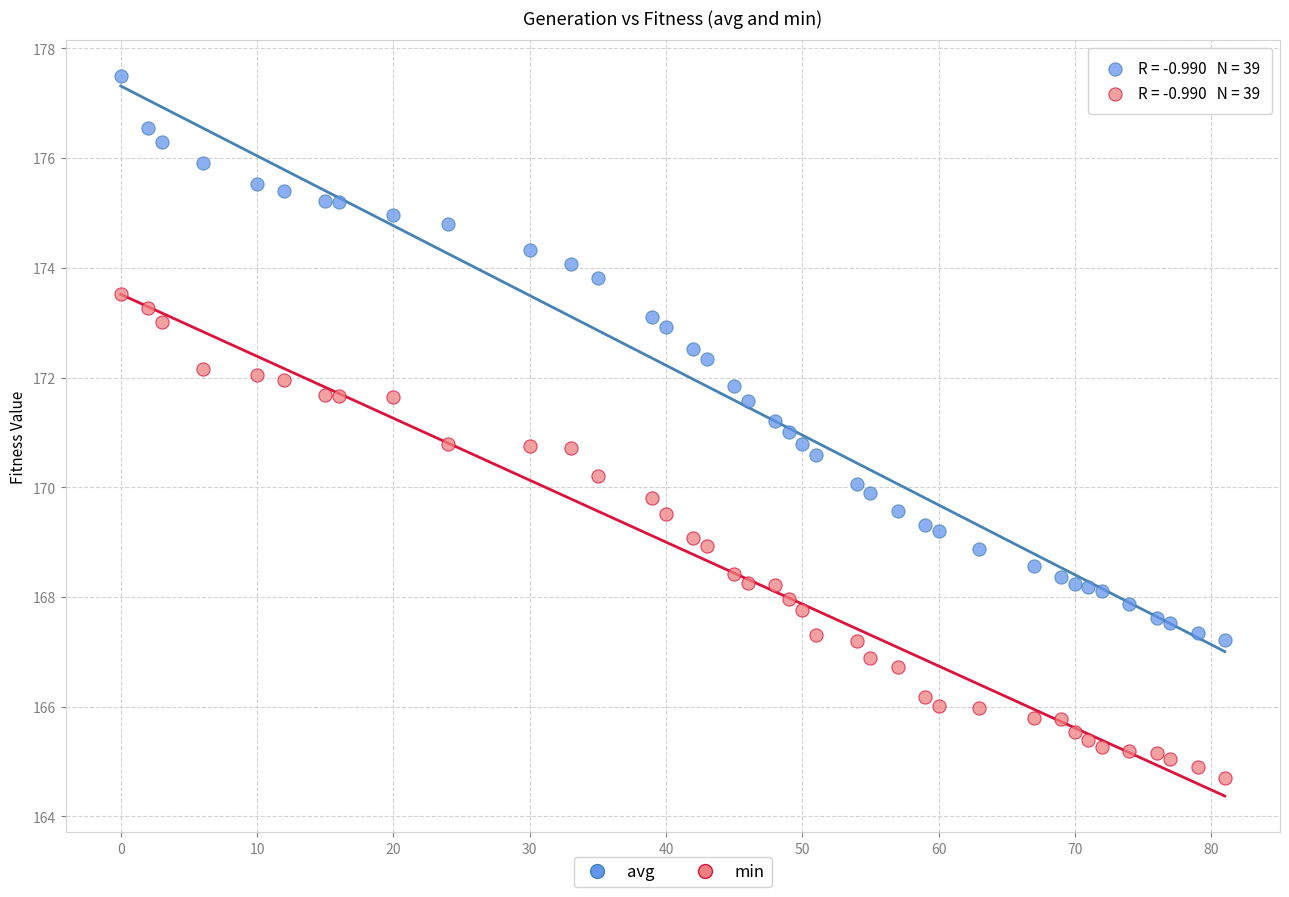

Which series contains the highest Y value?

avg